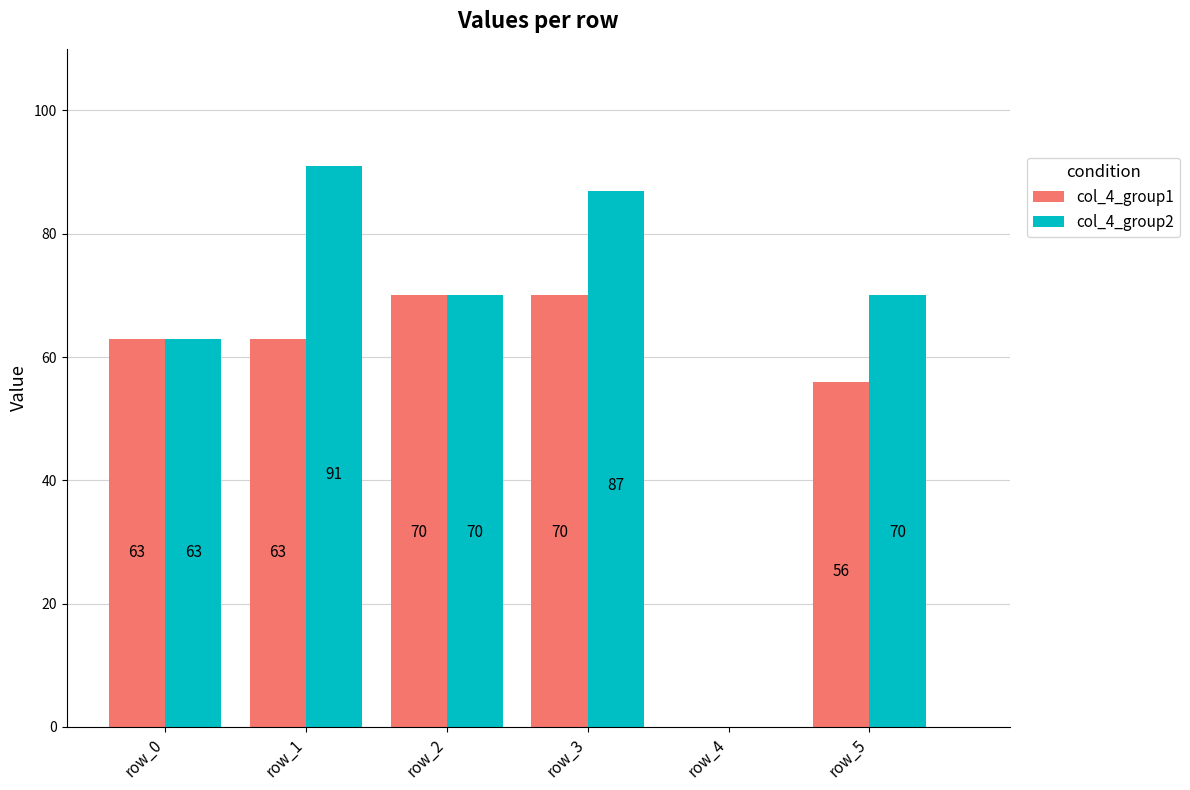

Which category has the highest value in the col_4_group2 series?

row_1